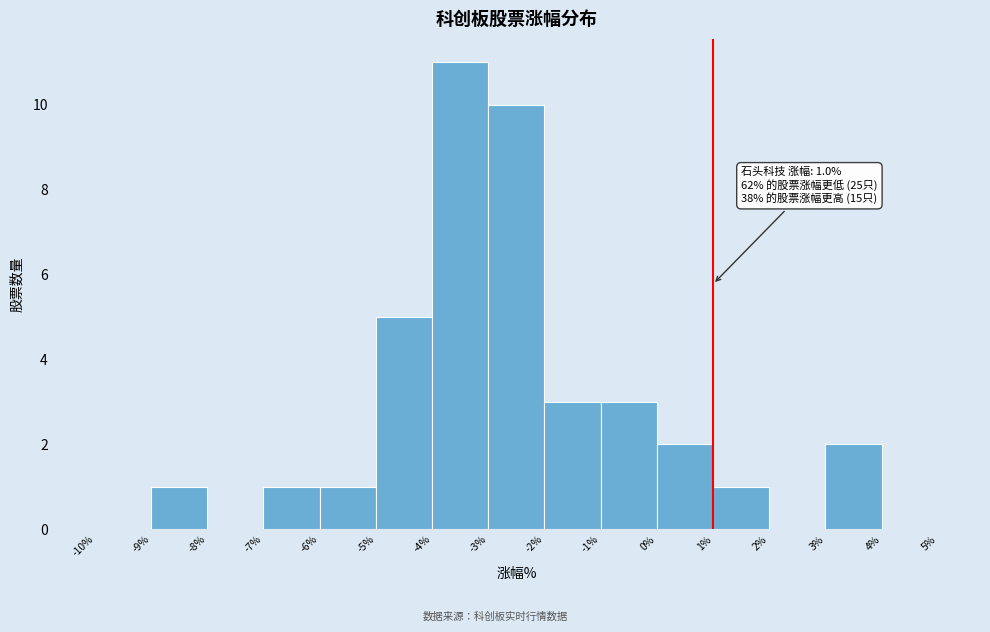

Which range on the x-axis has the tallest bar?

-4% to -3%